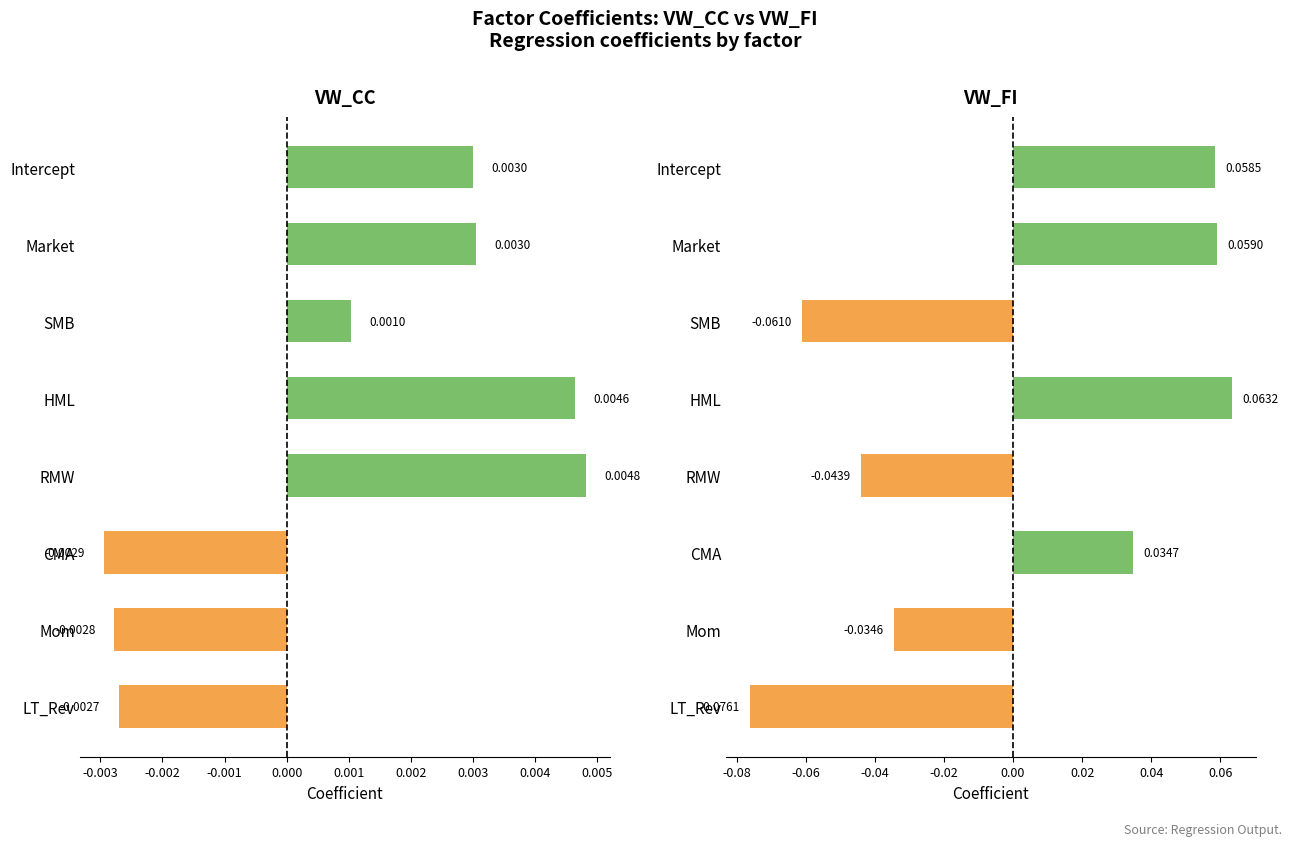

List the series in order of their overall mean, highest first.

VW_CC, VW_FI